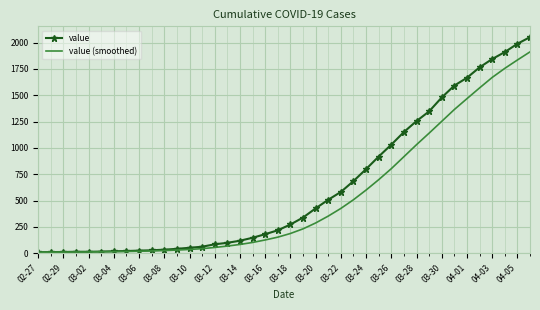

Rank the series by their average value, from lowest to highest.

value (smoothed), value